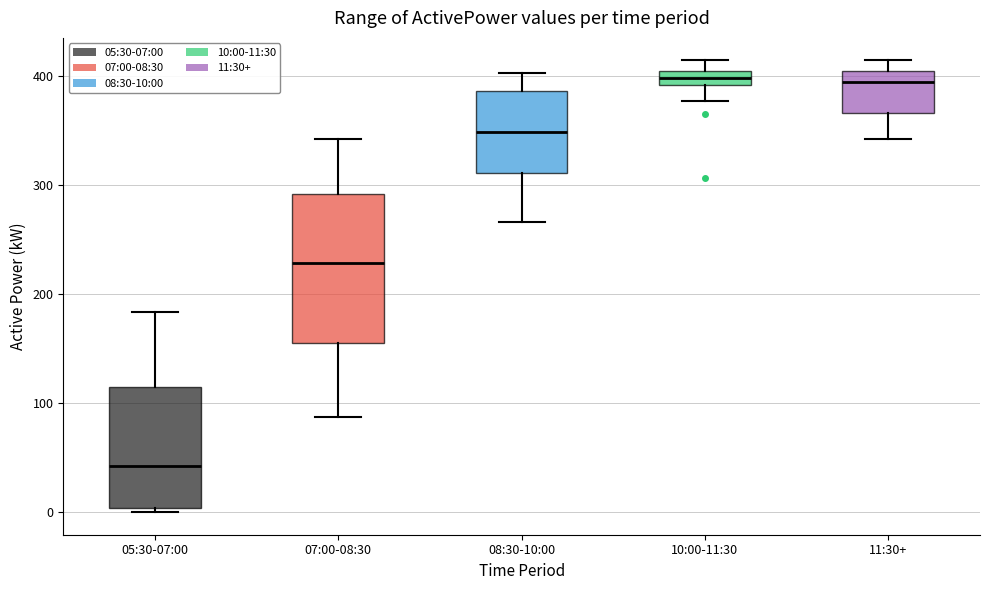

Where does the median line of the box for 11:30+ sit on the y-axis? The values are not printed on the chart, so give them approximately, as read against the axis.

390